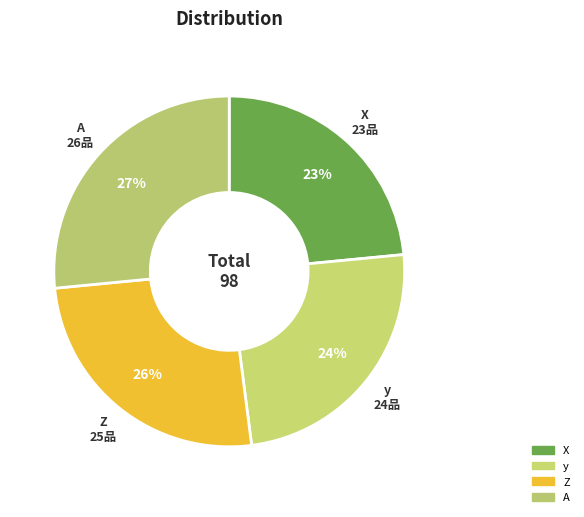

How many segments does this pie chart have?

4